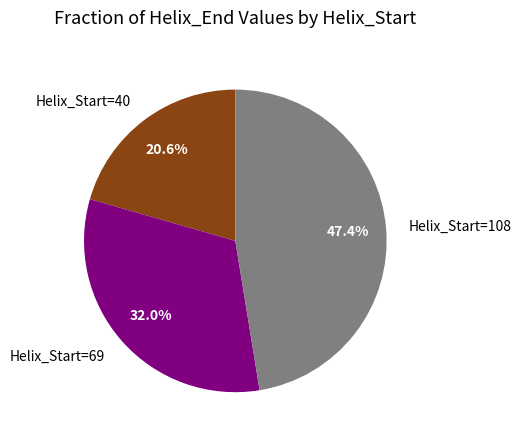

Which category has the smallest portion of the pie?

Helix_Start=40